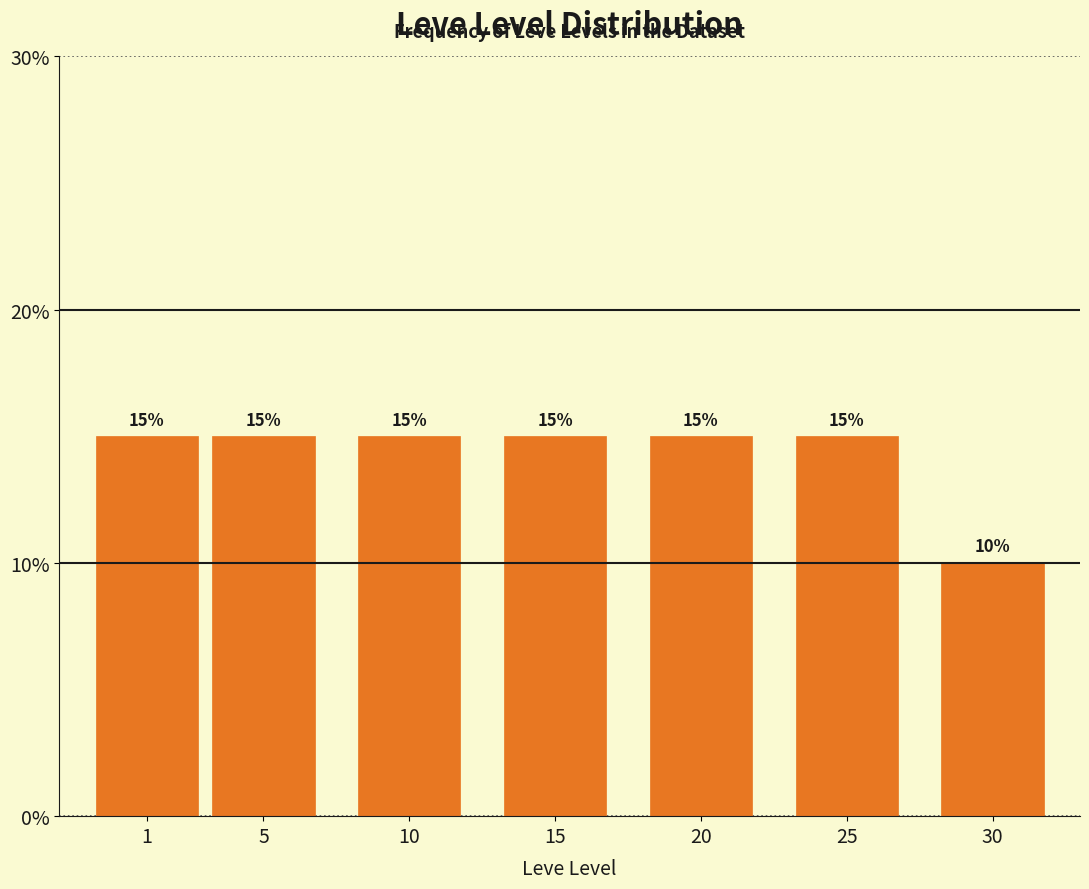

Reading left to right, list all the values displayed in this chart.

1=15	5=15	10=15	15=15	20=15	25=15	30=10